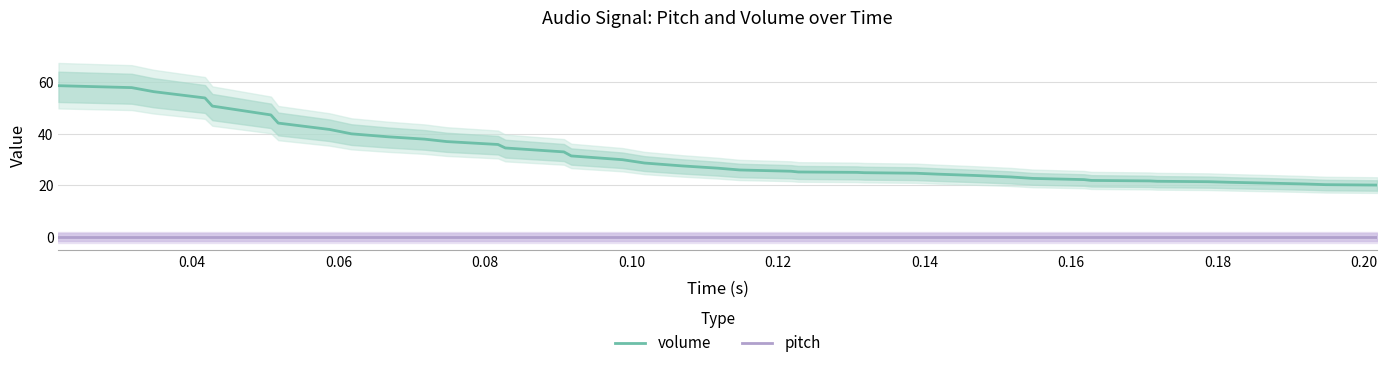

What is the highest value of the volume series?

58.5